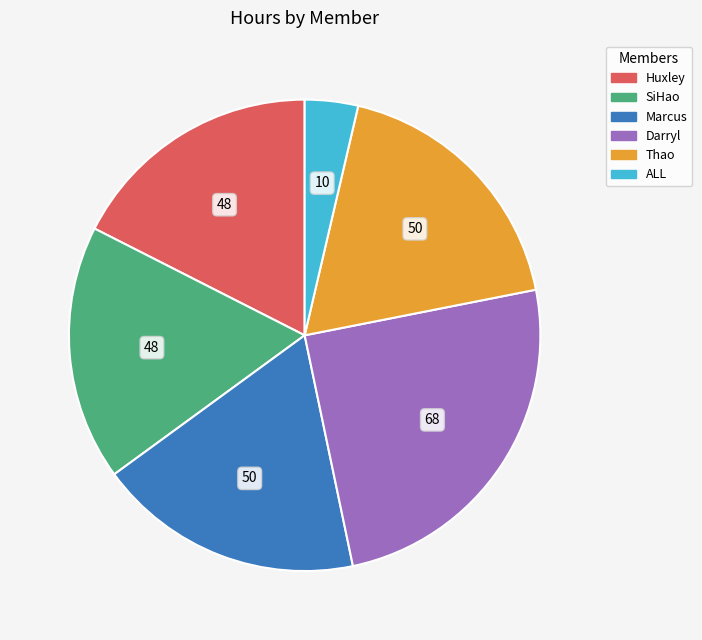

Is there any slice that represents more than half of the pie?

No